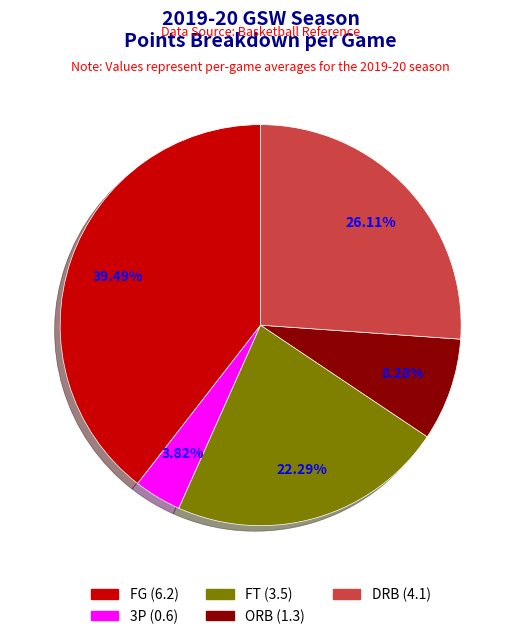

To the nearest percent, what is the average slice percentage?

20%